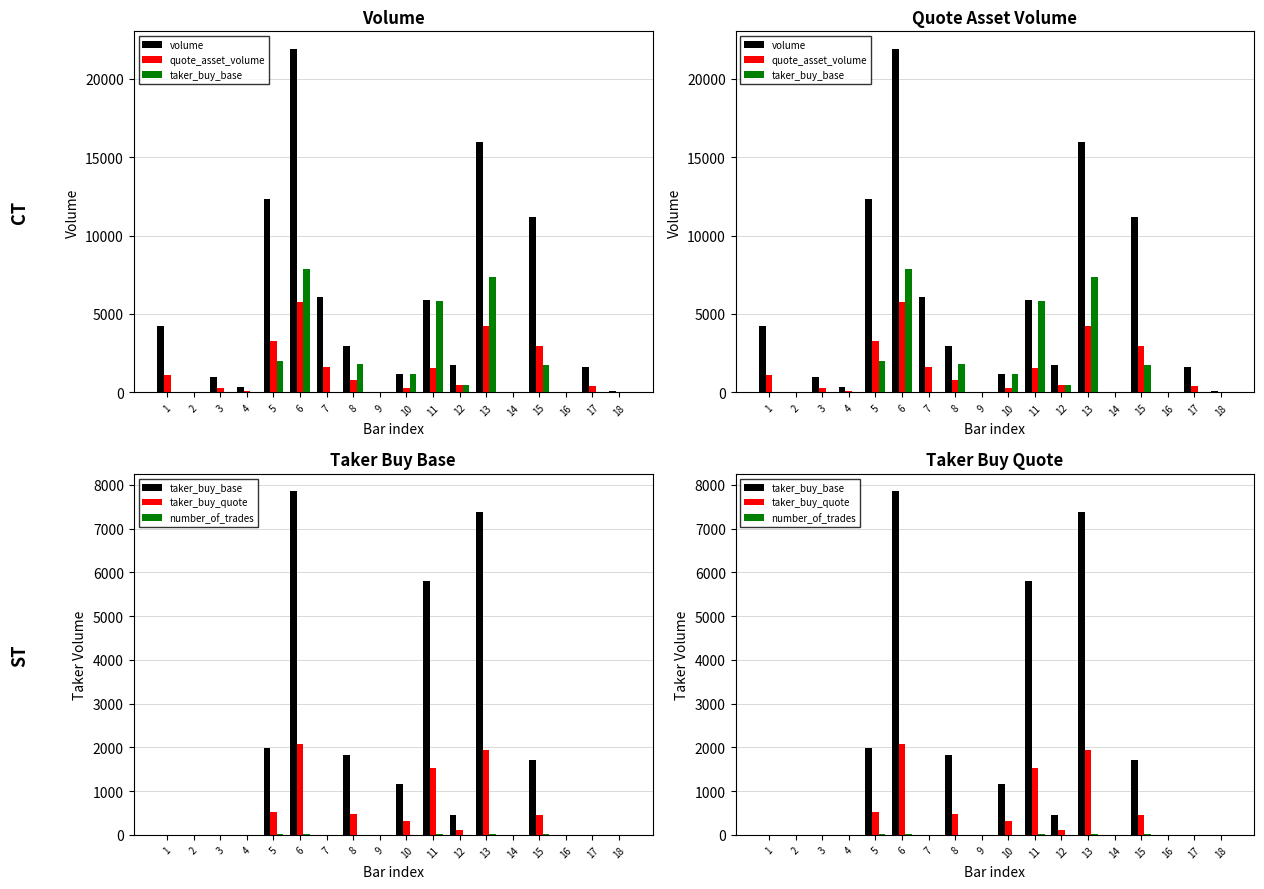

The value of volume at 8 is 701.7. True or false?

False